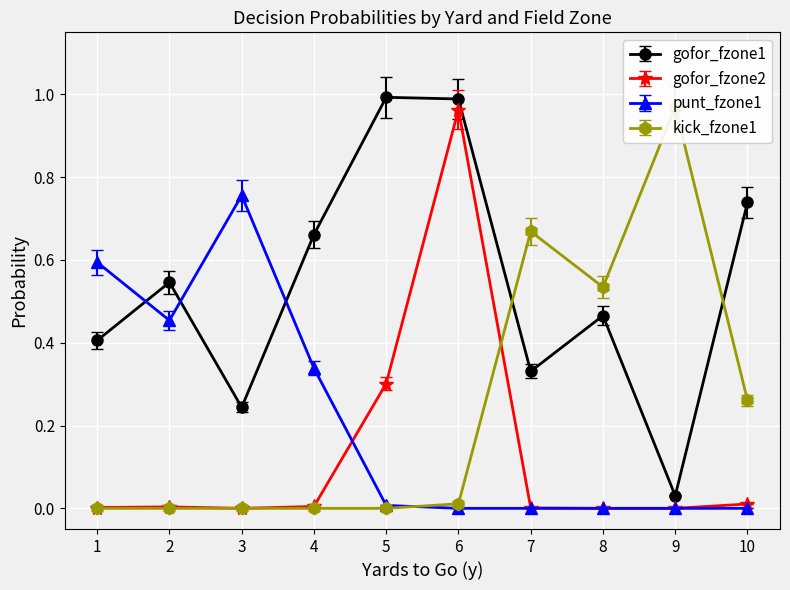

Which series has the largest total across all categories?

gofor_fzone1